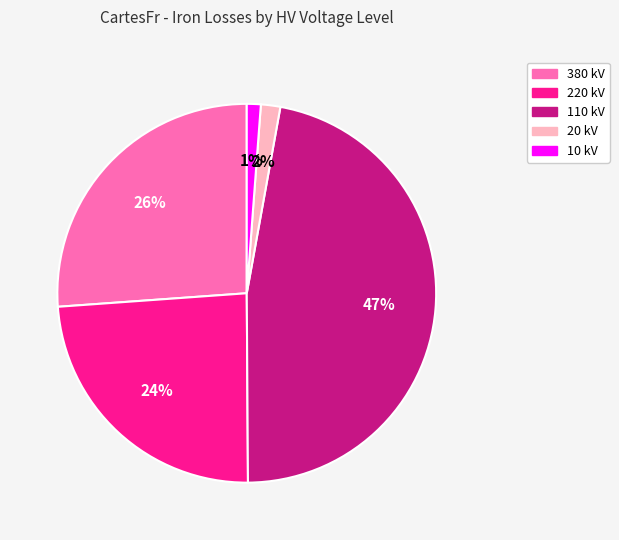

Is there a majority slice in this chart?

No